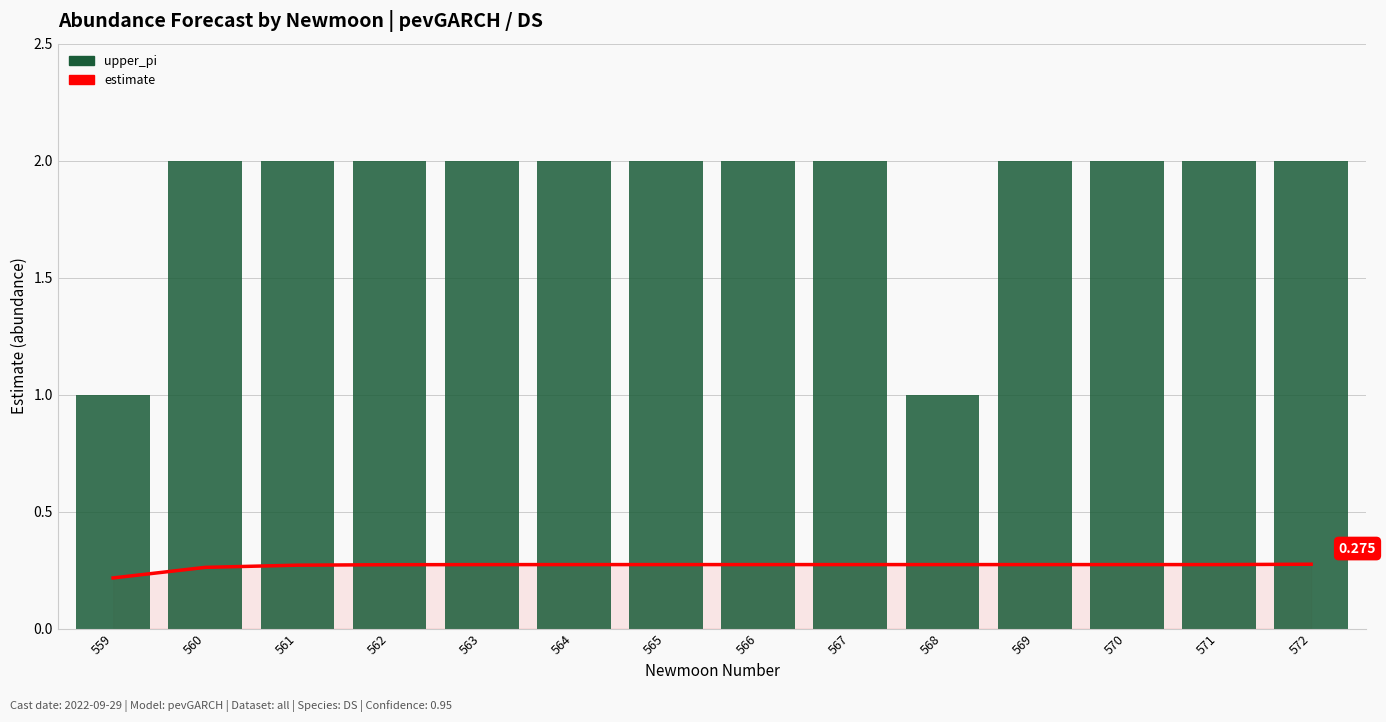

Reading left to right, extract all data points from this chart.

estimate: 559=0.2	560=0.3	561=0.3	562=0.3	563=0.3	564=0.3	565=0.3	566=0.3	567=0.3	568=0.3	569=0.3	570=0.3	571=0.3	572=0.3
upper_pi: 559=1.0	560=2.0	561=2.0	562=2.0	563=2.0	564=2.0	565=2.0	566=2.0	567=2.0	568=1.0	569=2.0	570=2.0	571=2.0	572=2.0